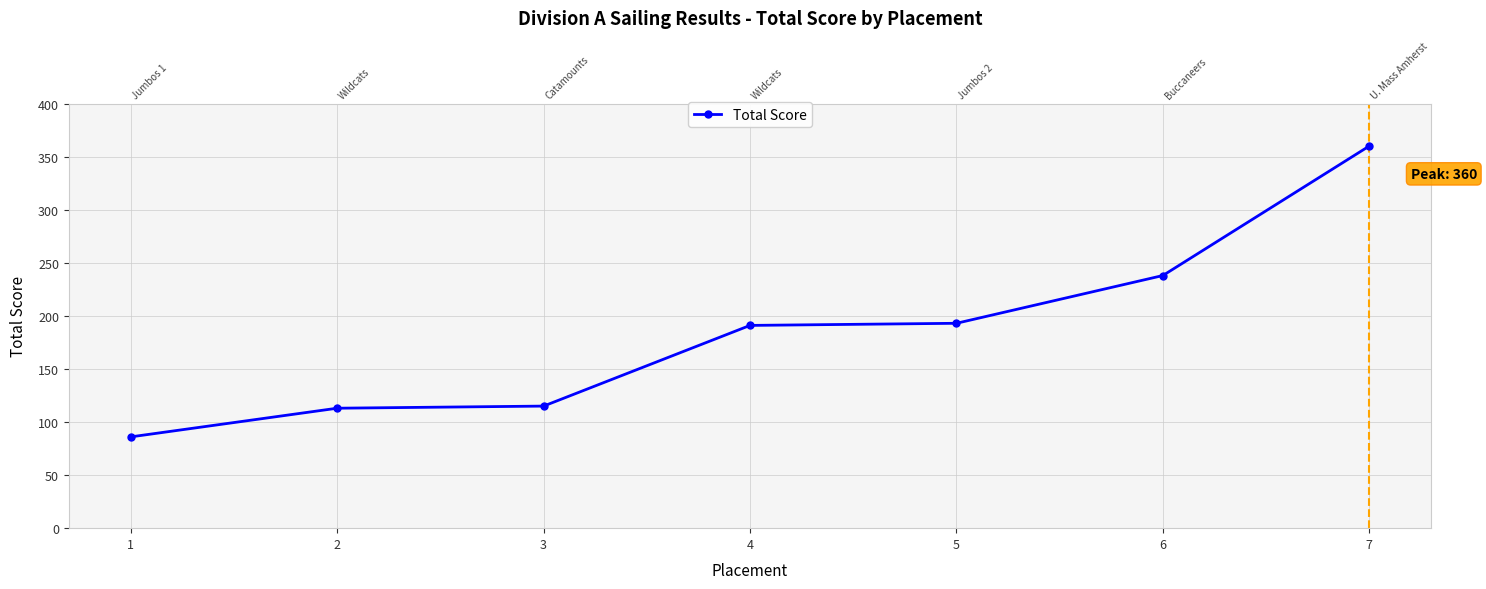

What is the ratio of the value at 7 to the value at 5?

1.9